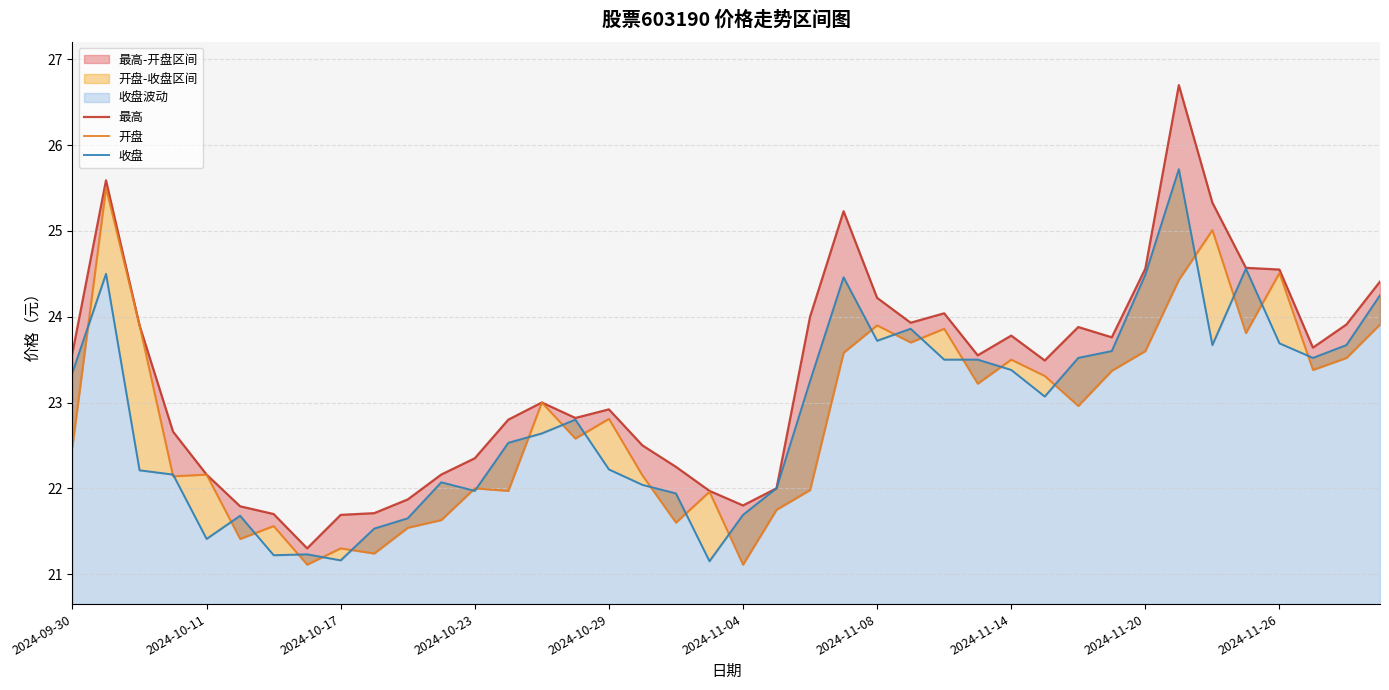

What is the minimum value shown in the chart?

21.1